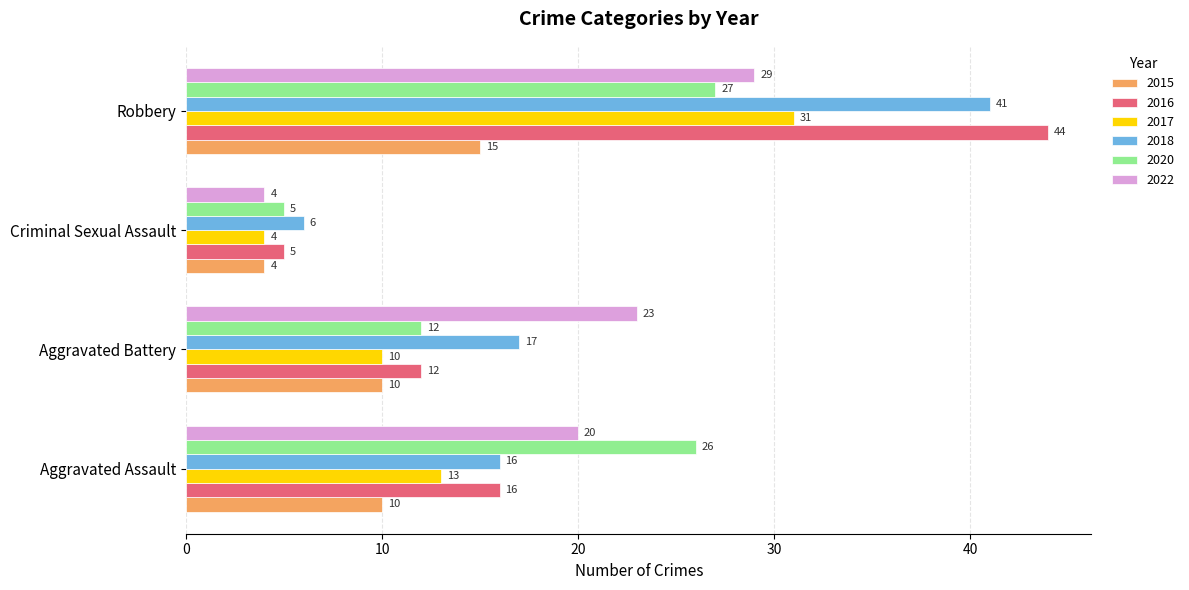

List the series in order of their peak value, lowest first.

2015, 2020, 2022, 2017, 2018, 2016